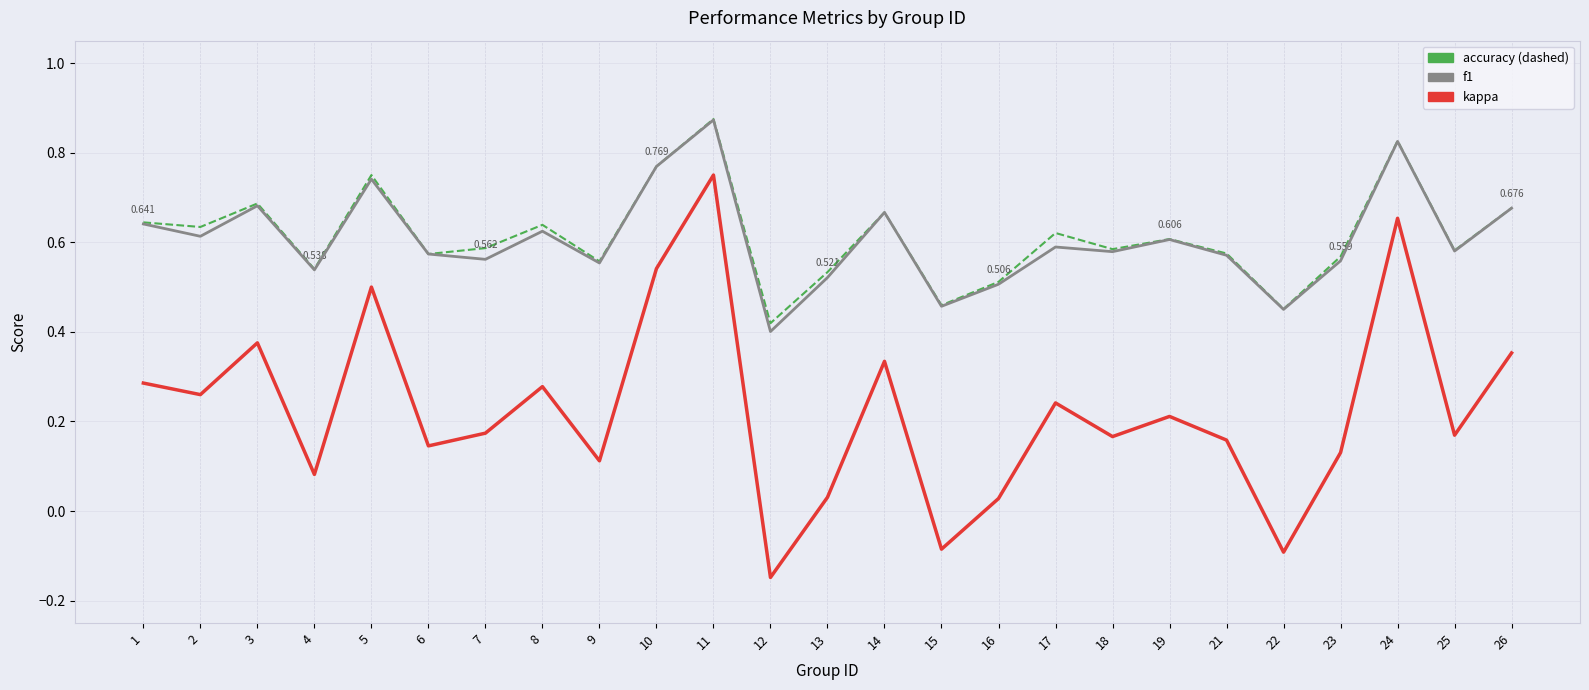

Reading left to right, extract all data points from this chart.

accuracy: 0.6	0.6	0.7	0.5	0.8	0.6	0.6	0.6	0.6	0.8	0.9	0.4	0.5	0.7	0.5	0.5	0.6	0.6	0.6	0.6	0.5	0.6	0.8	0.6	0.7
f1: 0.6	0.6	0.7	0.5	0.7	0.6	0.6	0.6	0.6	0.8	0.9	0.4	0.5	0.7	0.5	0.5	0.6	0.6	0.6	0.6	0.5	0.6	0.8	0.6	0.7
kappa: 0.3	0.3	0.4	0.1	0.5	0.1	0.2	0.3	0.1	0.5	0.8	-0.1	0.0	0.3	-0.1	0.0	0.2	0.2	0.2	0.2	-0.1	0.1	0.7	0.2	0.4